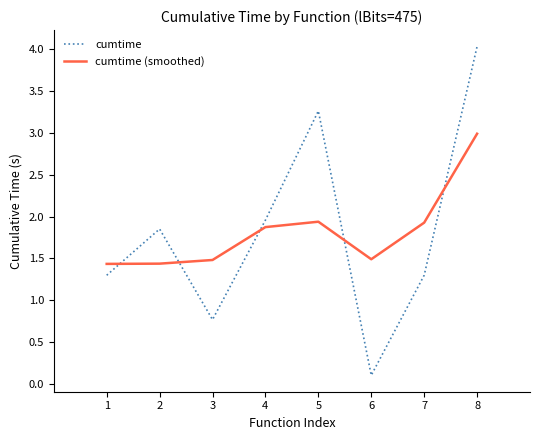

Is this an area chart (filled region under the line)?

No